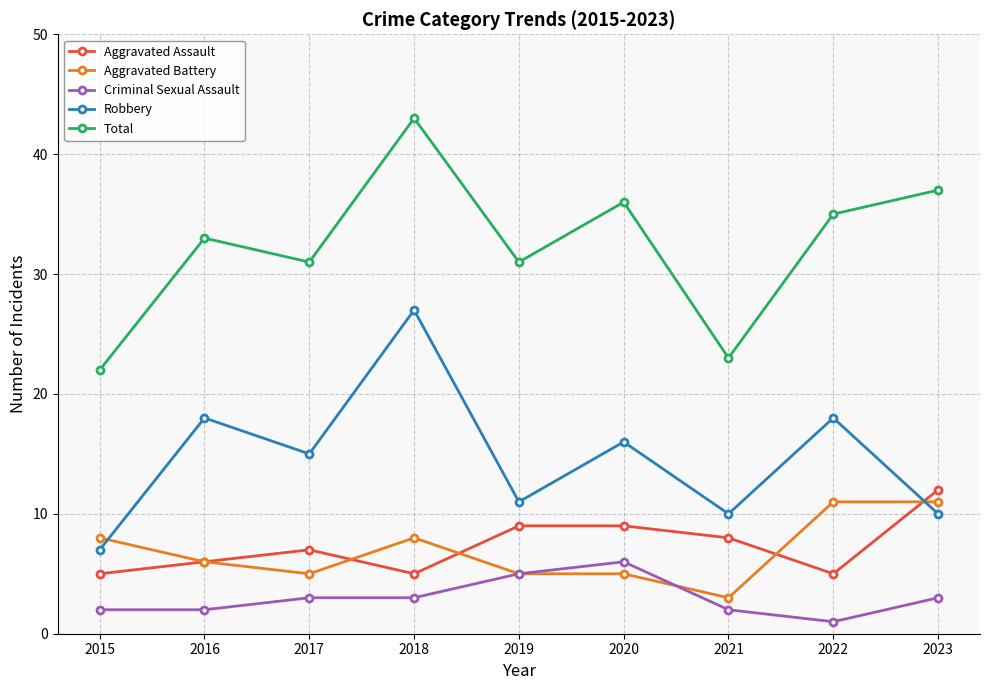

Where do Aggravated Battery and Robbery first cross each other?

2015 and 2016